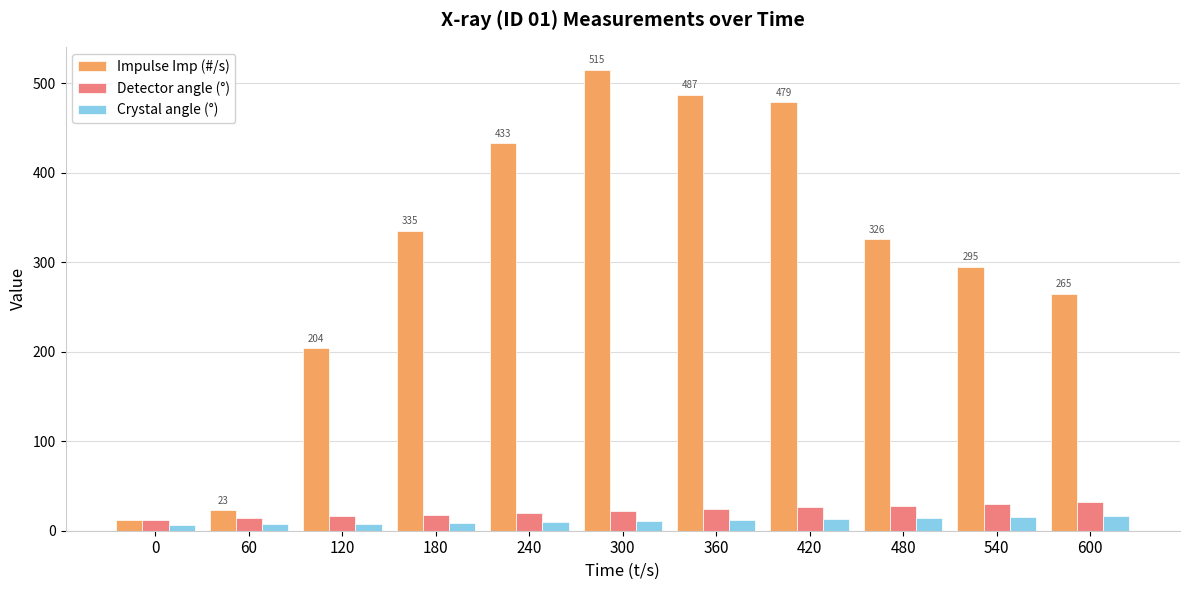

Is it true that Crystal angle (°) equals 6 at 0?

True